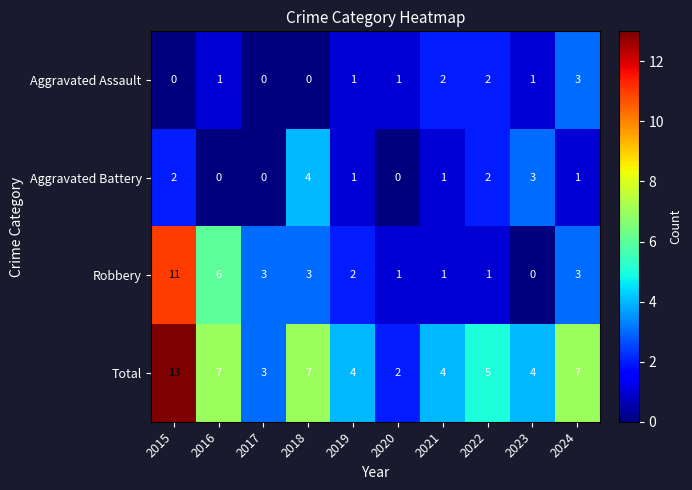

What is the average value of the Robbery series?

3